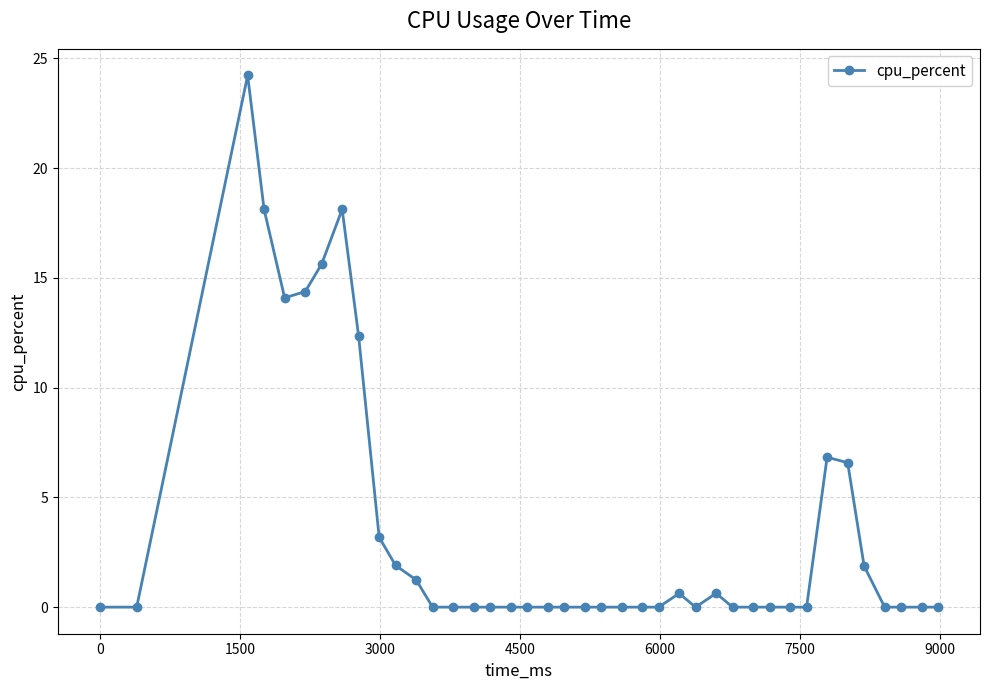

True or false: there are more than 2 points higher than both neighbors.

True